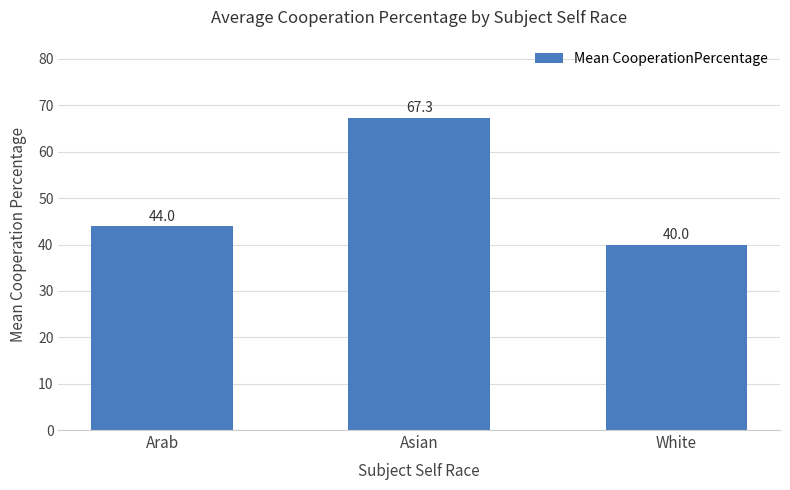

What is the ratio of the value at Arab to the value at Asian?

0.7